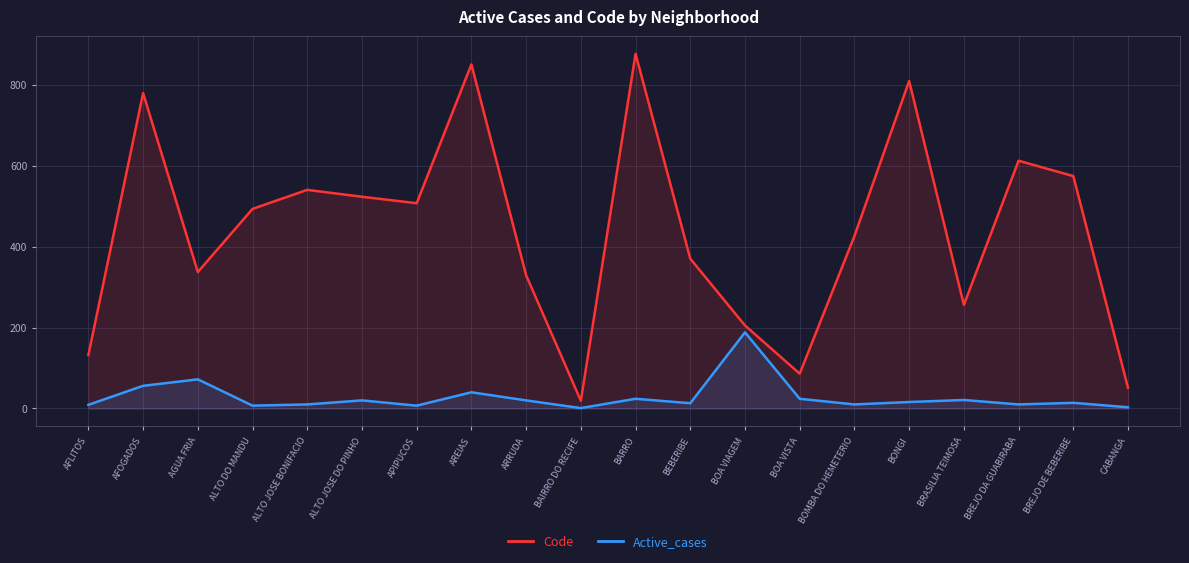

Where does the Code series first go above 493?

AFOGADOS